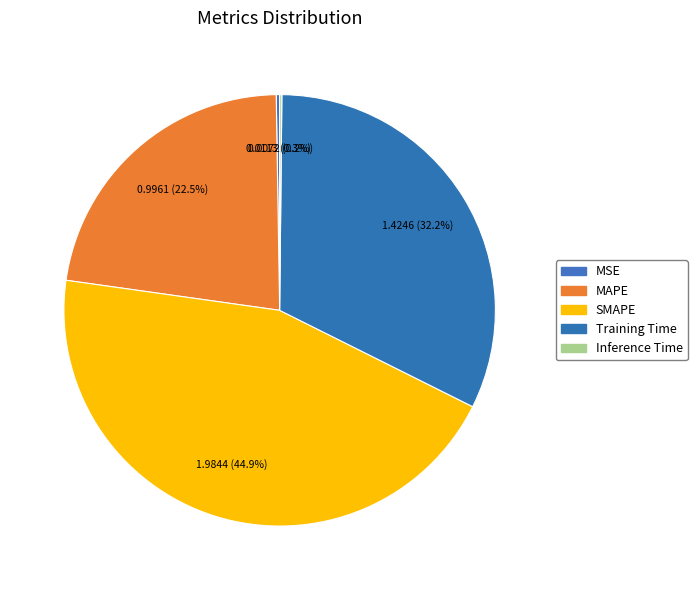

What portion of the pie excludes MAPE?

77.5%